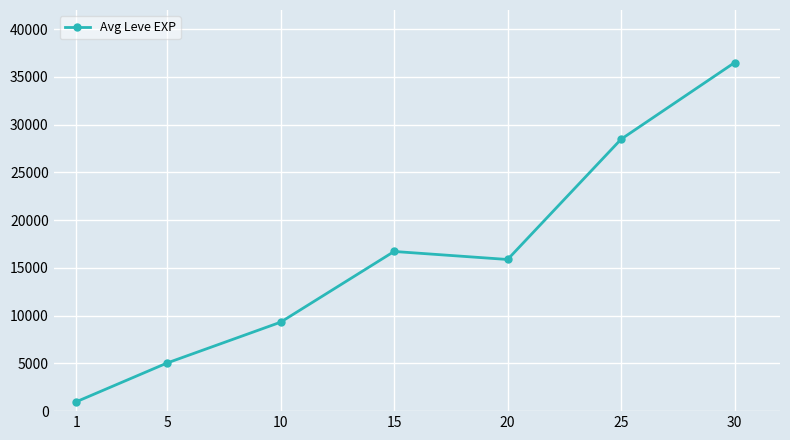

Between 1 and 25, which is larger?

25